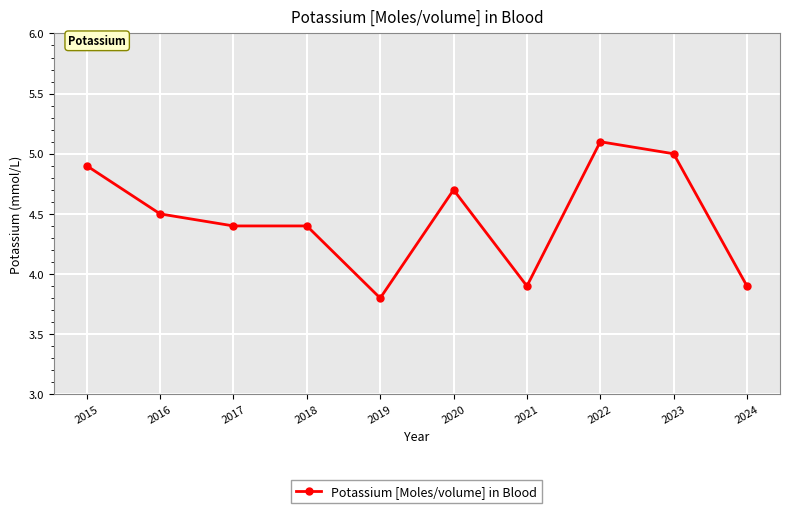

Which category has the lowest value across all series?

2019